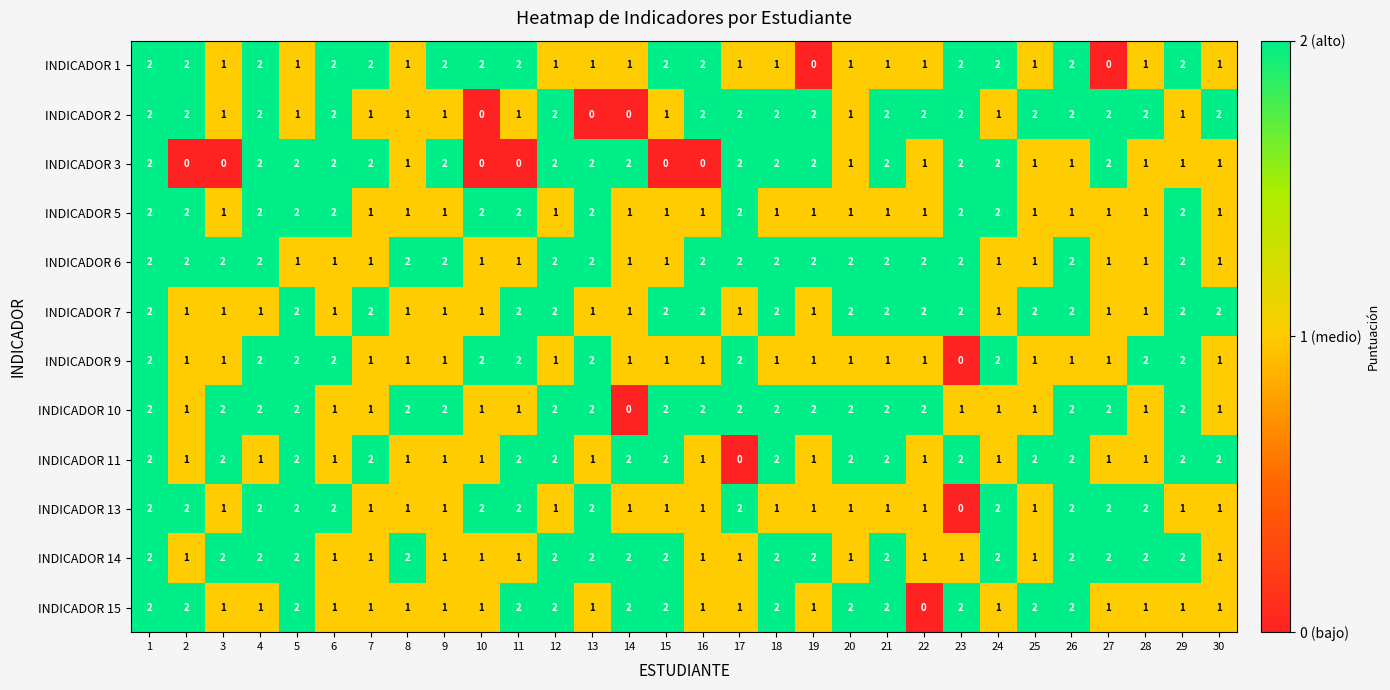

How many series are shown in this chart?

12